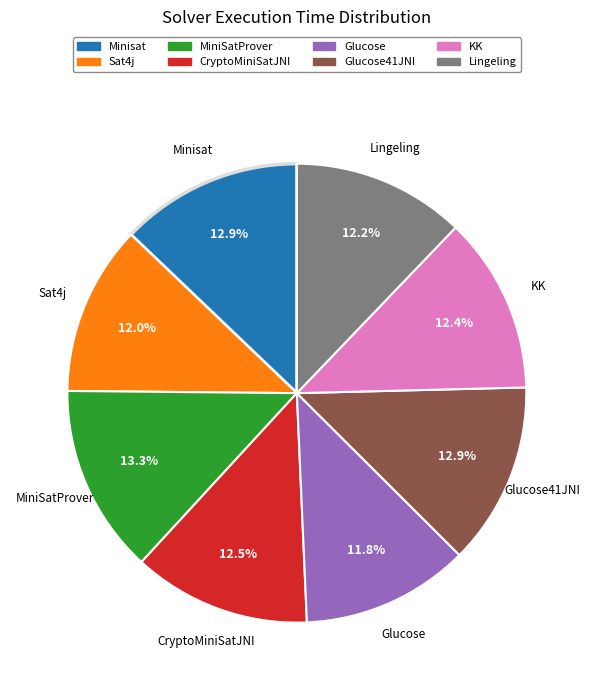

To the nearest percent, what is the average slice percentage?

12%